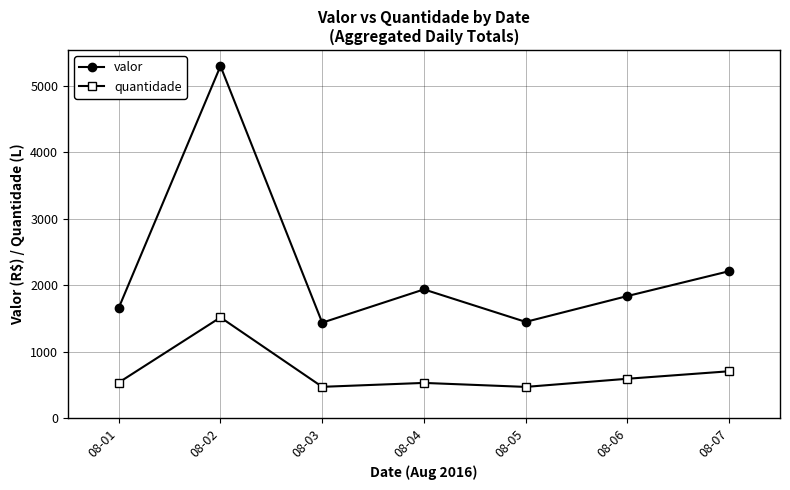

In quantidade, how many points are lower than both neighbors (excluding endpoints)?

2